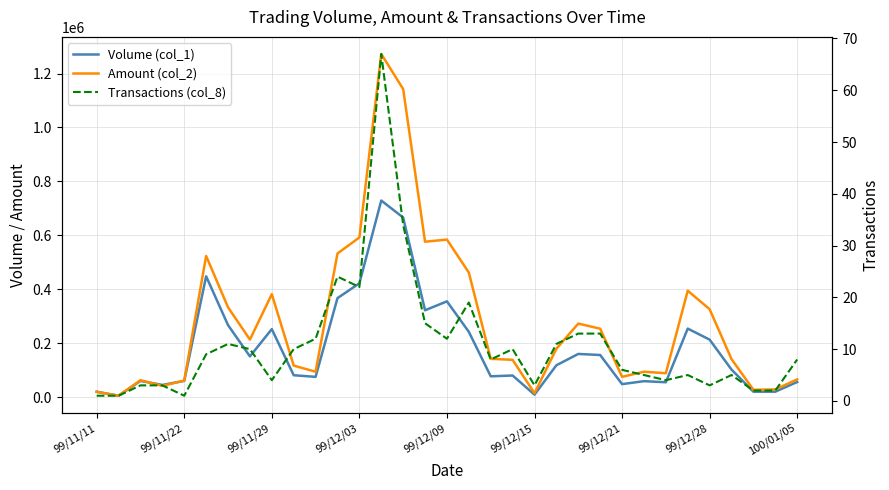

Which category has the lowest value across all series?

99/11/11